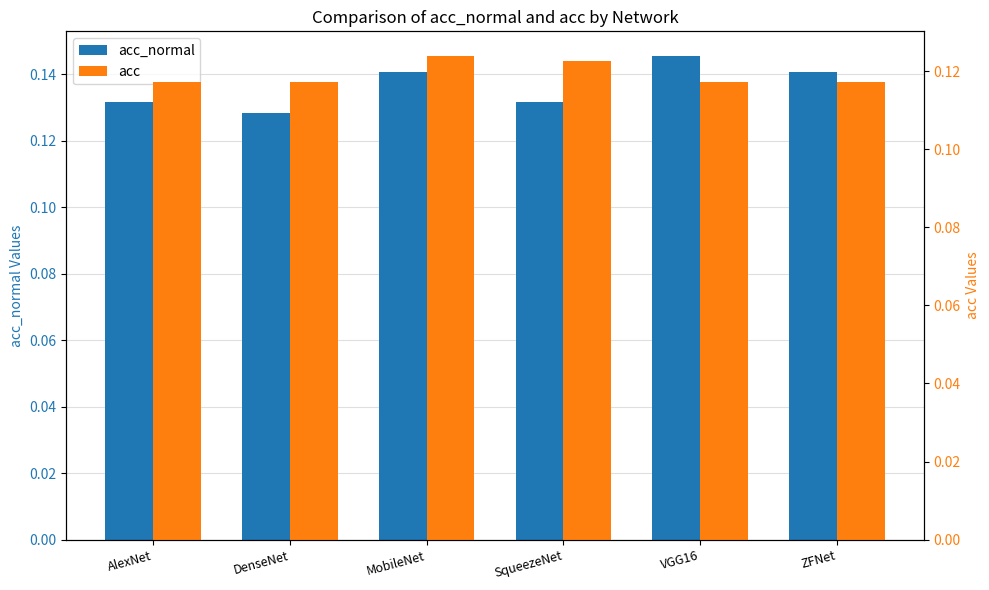

List the series in order of their peak value, highest first.

acc_normal, acc